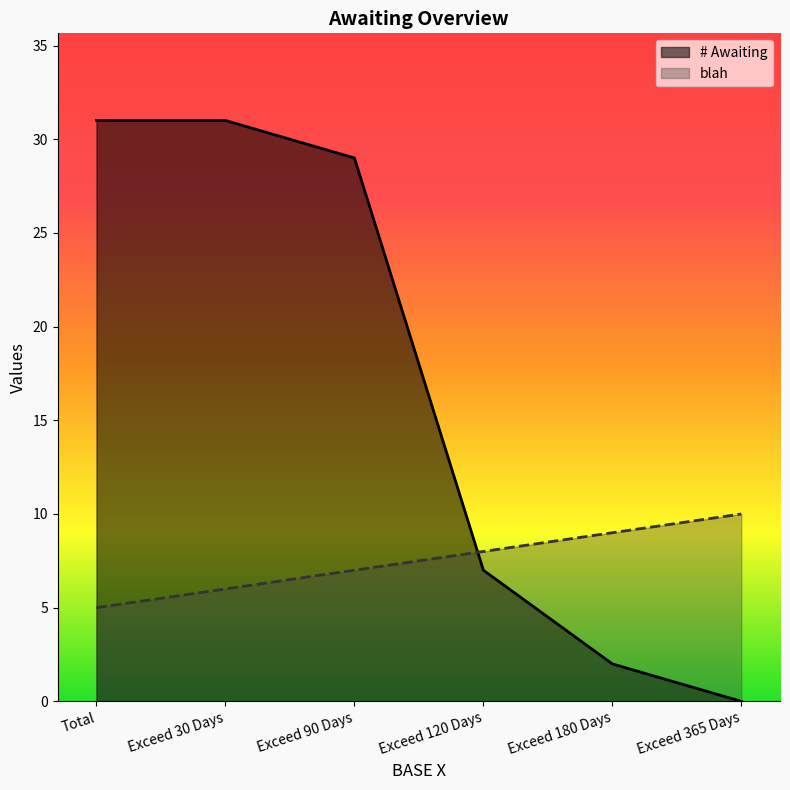

Where do # Awaiting and blah first cross each other?

Exceed 90 Days and Exceed 120 Days